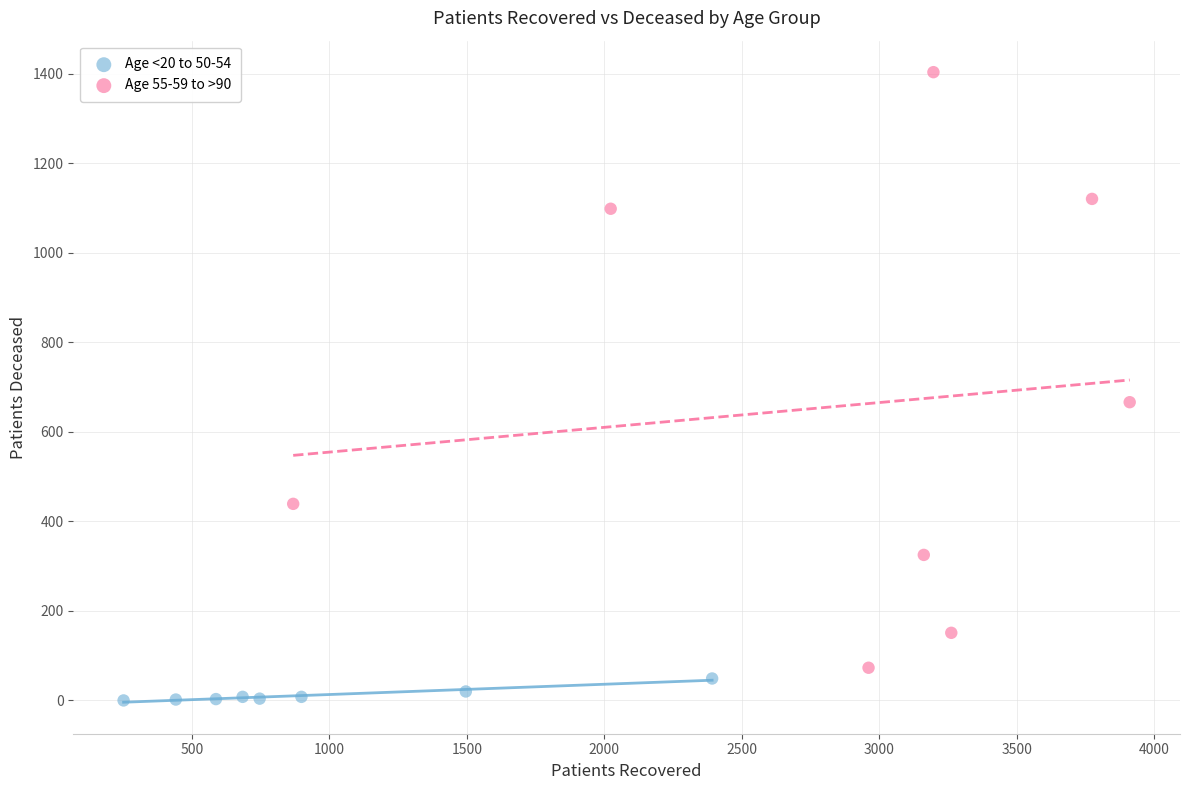

Which series contains the lowest Y value?

Age <20 to 50-54